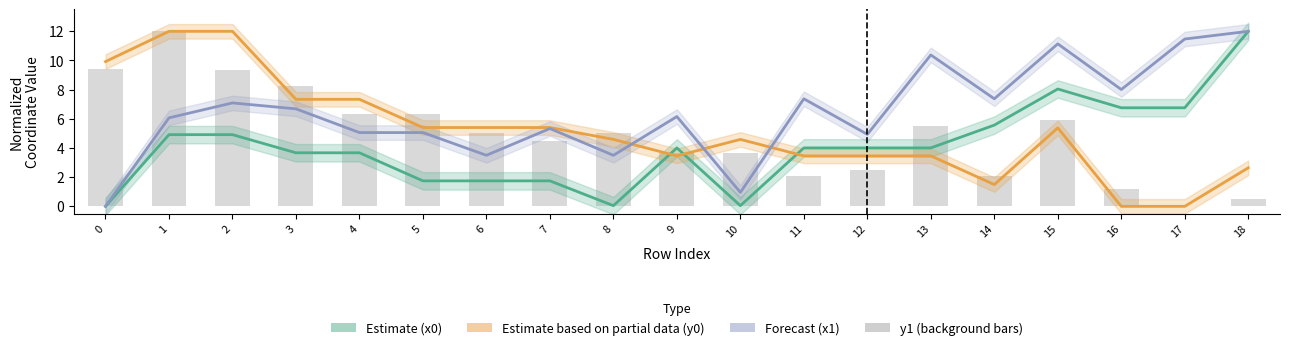

Which has a higher value, 9 or 10?

9